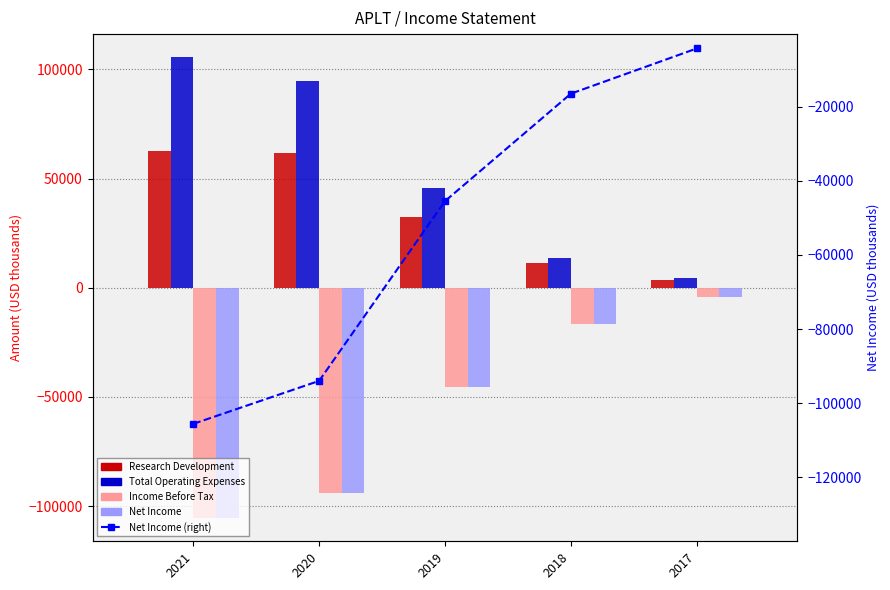

What is the minimum value shown in the chart?

-105600